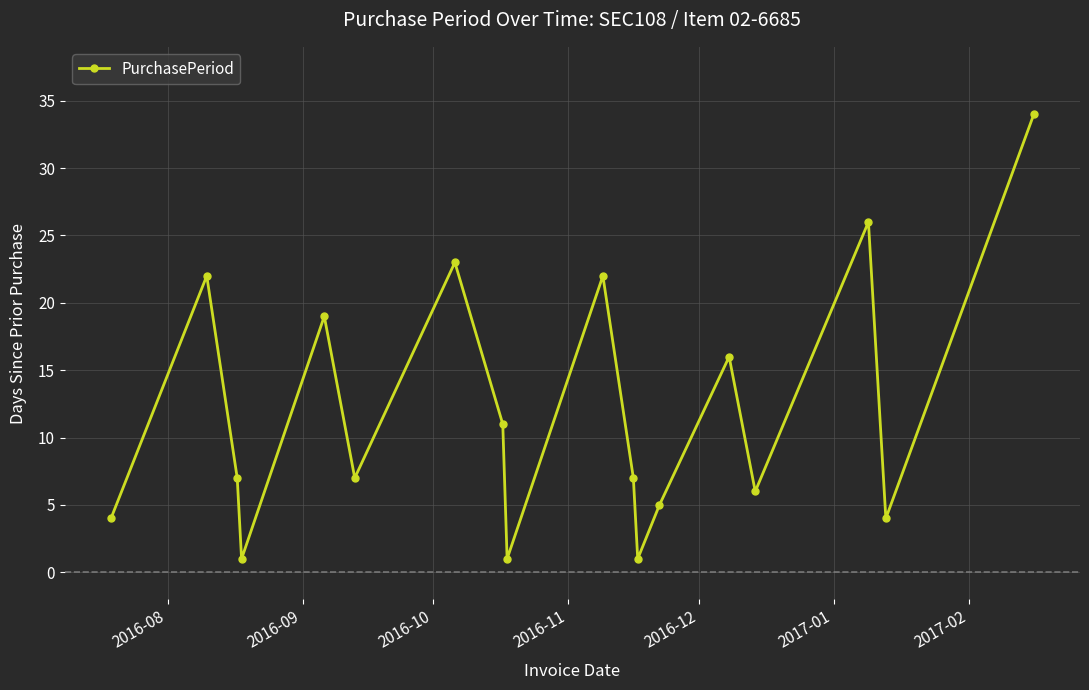

What is the sum of all values?

216